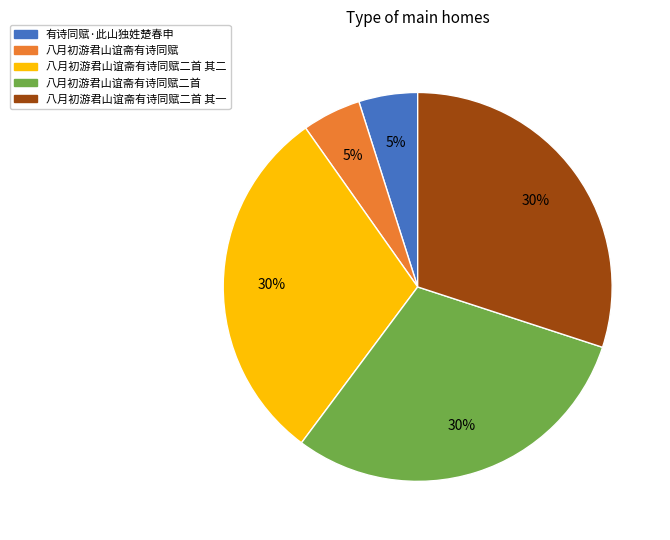

What is the ratio of the value at 八月初游君山谊斋有诗同赋二首 其二 to the value at 八月初游君山谊斋有诗同赋二首?

1.0